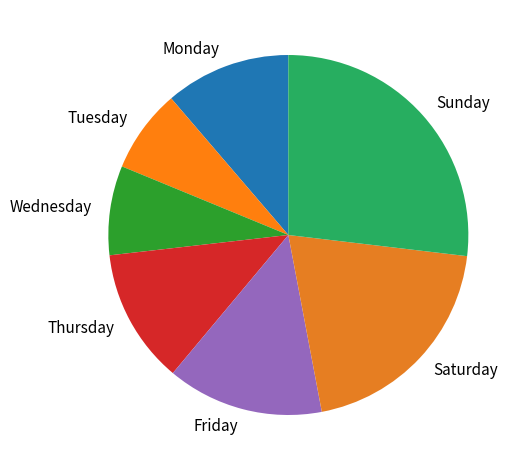

Combined, do Tuesday and Saturday account for over 50%?

No